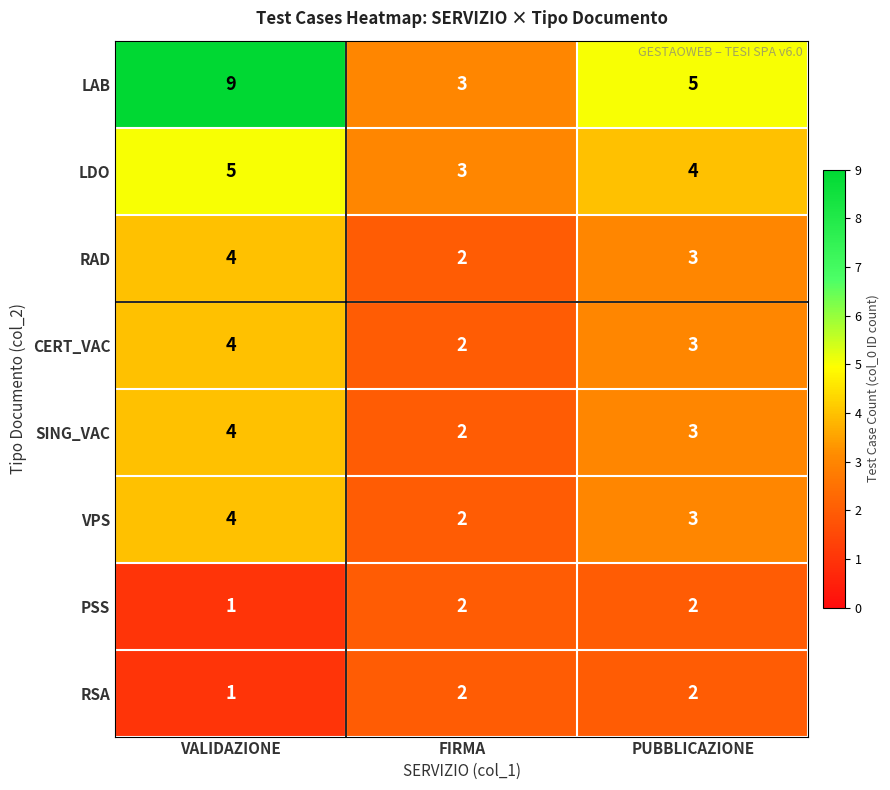

What is the average value of the VPS series?

3